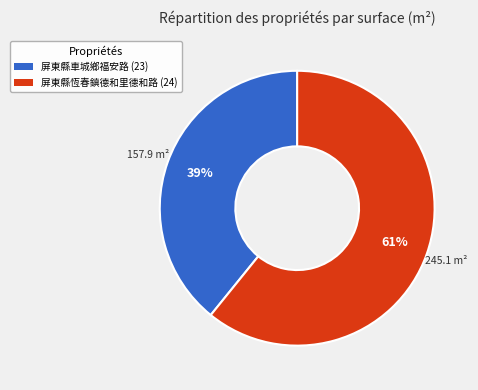

Does any single category account for the majority?

Yes